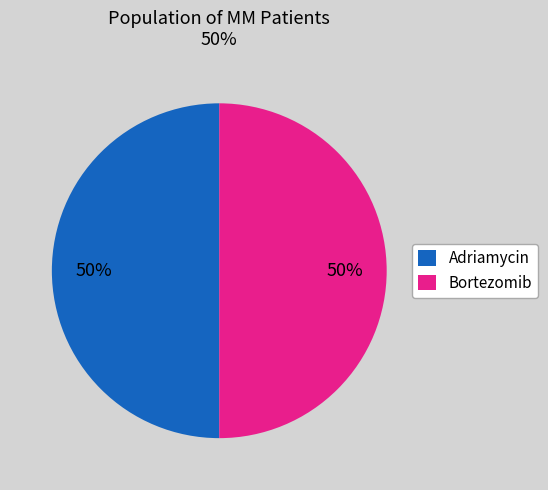

Combined, do Adriamycin and Bortezomib account for over 50%?

Yes